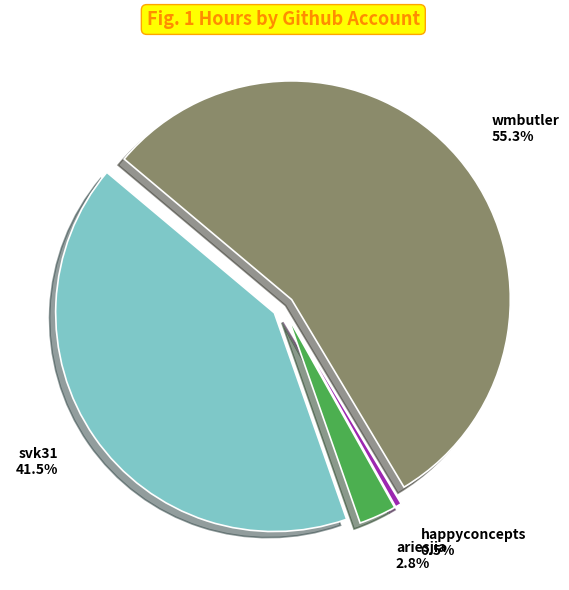

Does any single category account for the majority?

Yes